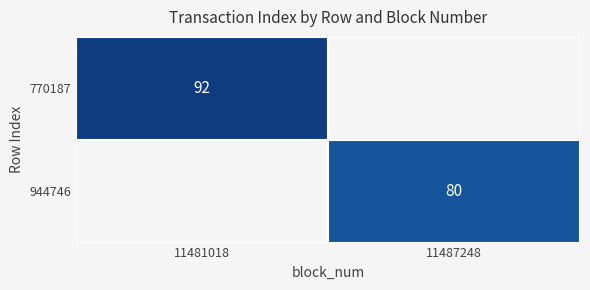

List the series in order of their peak value, highest first.

770187, 944746